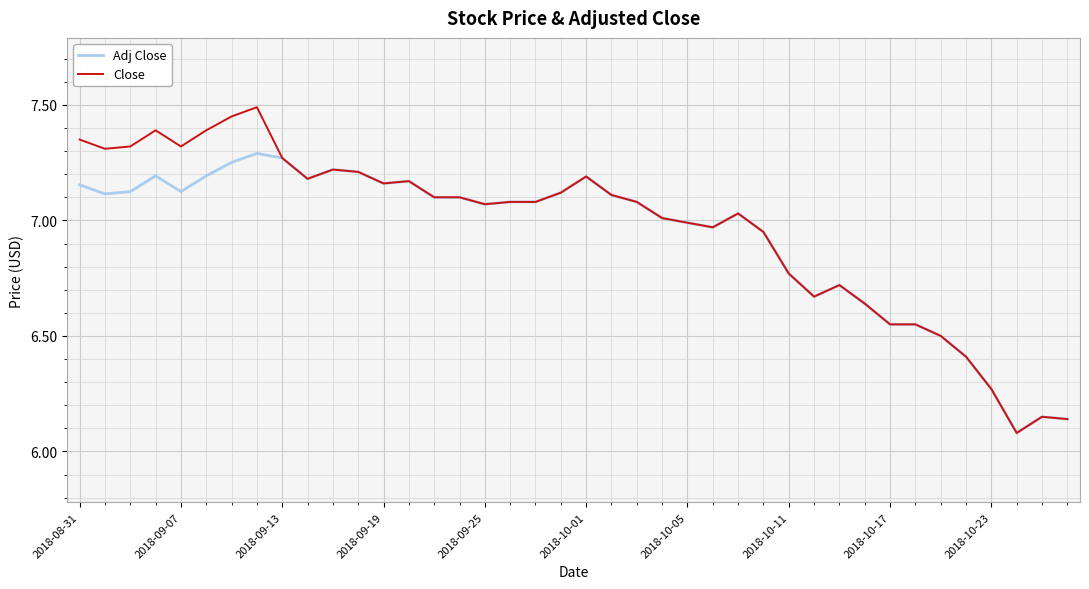

Rank the series by their average value, from lowest to highest.

Adj Close, Close